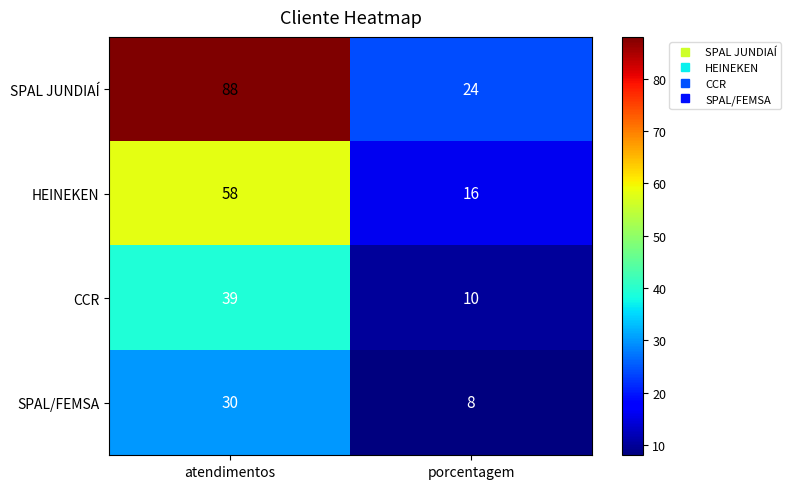

Which series changed the most between atendimentos and porcentagem?

SPAL JUNDIAÍ